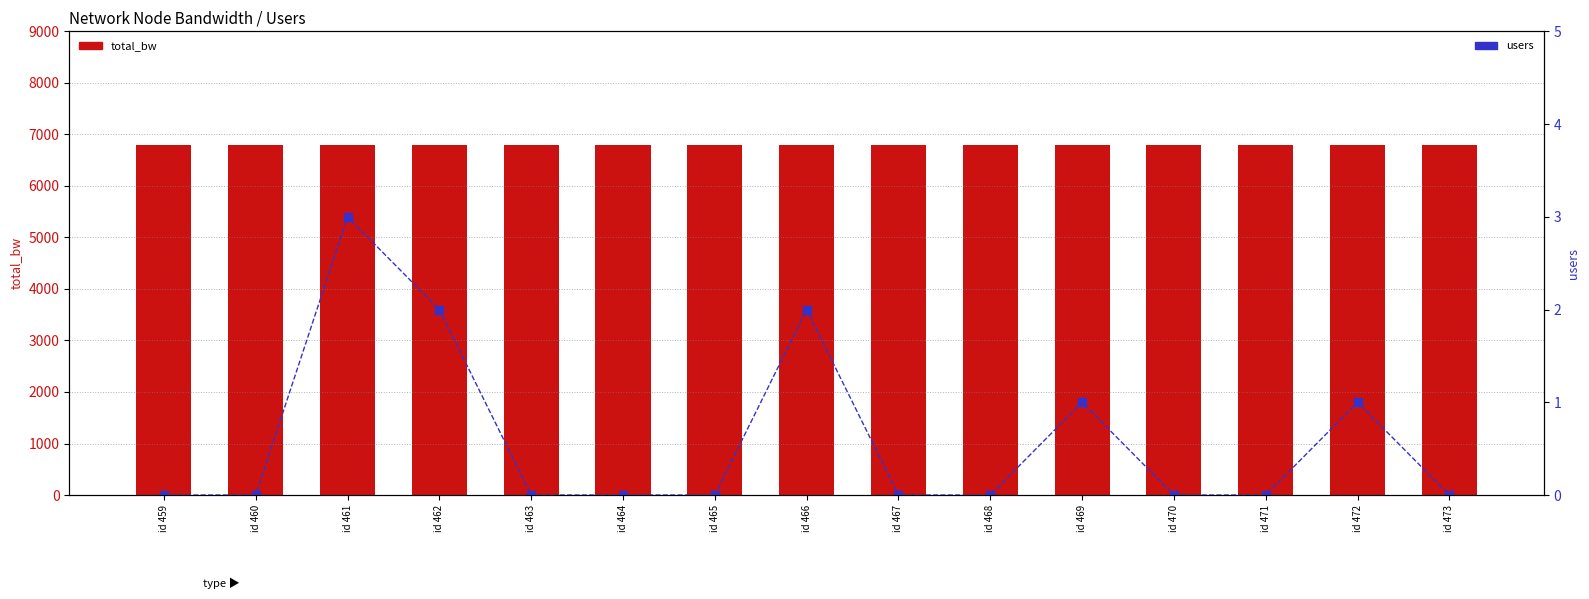

Between id 467 and id 468, which series saw the biggest shift?

total_bw